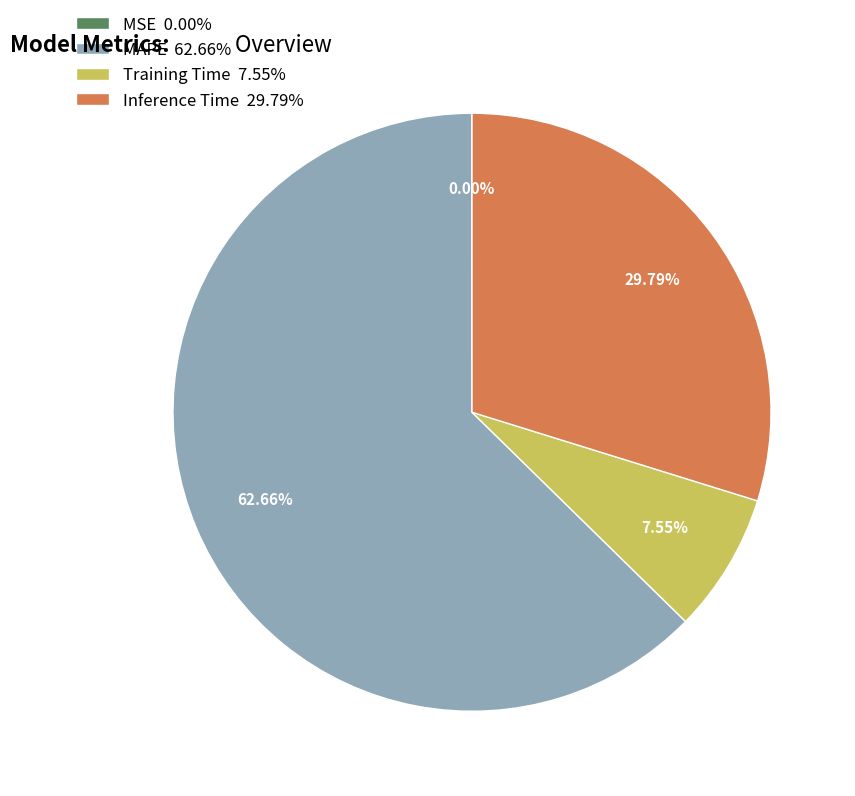

Is there a majority slice in this chart?

Yes